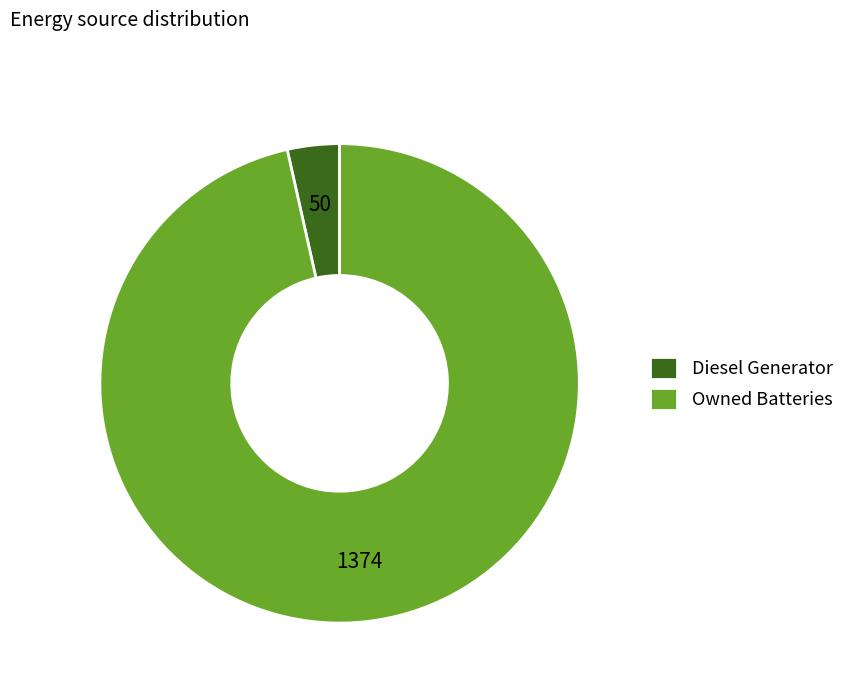

Is the sum of Diesel Generator and Owned Batteries greater than half?

Yes